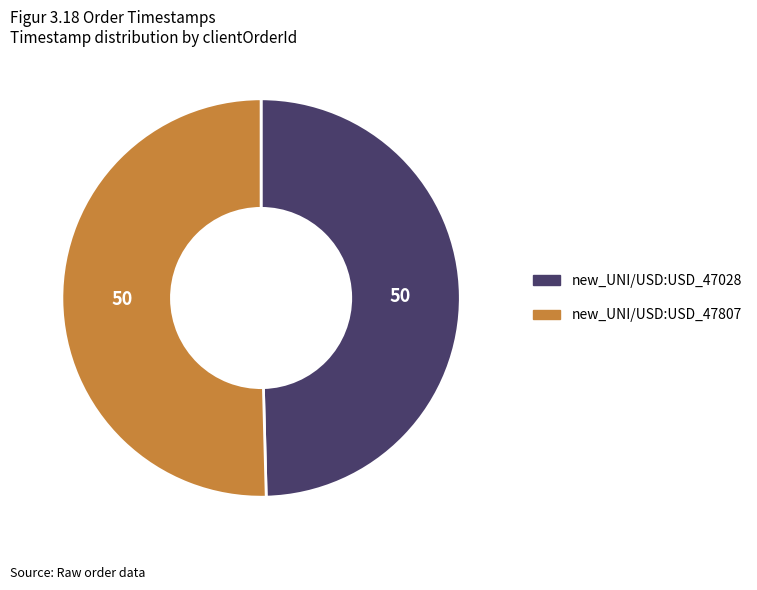

What is the ratio of the value at new_UNI/USD:USD_47028 to the value at new_UNI/USD:USD_47807?

1.0